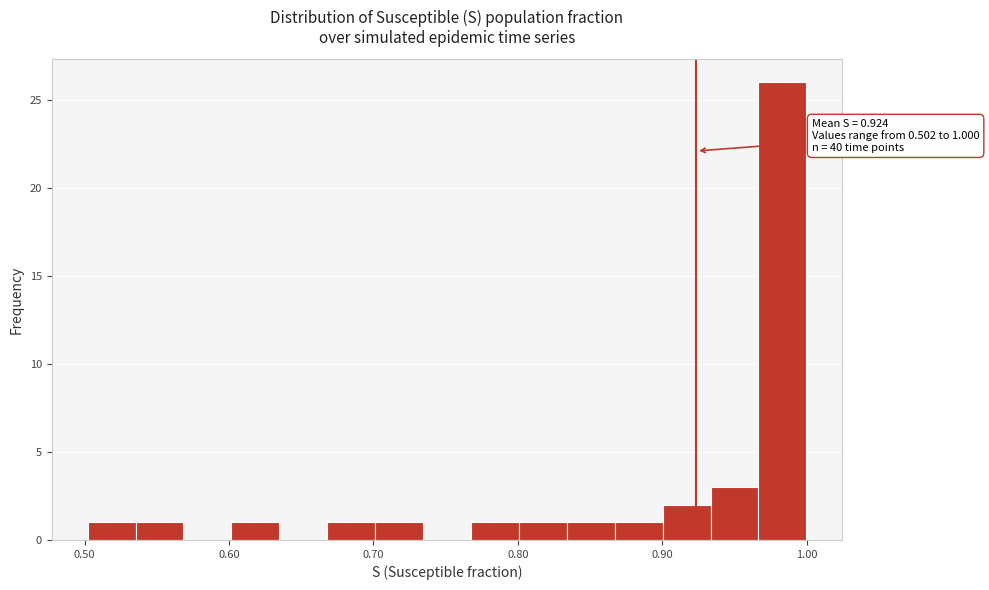

Around what value on the x-axis is the tallest bar? Give the approximate position of its centre, as read against the axis.

0.98